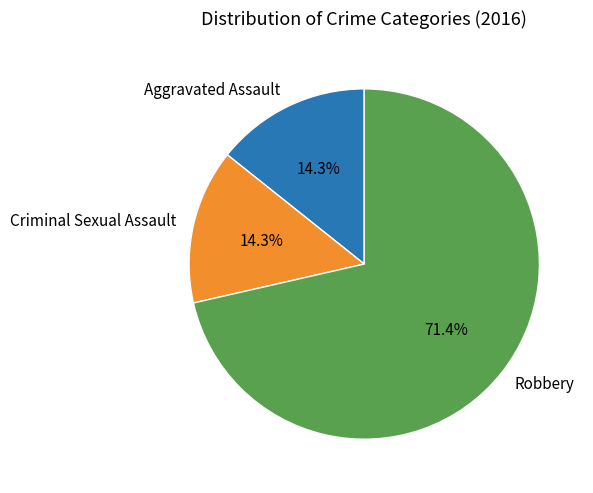

What percentage is the Aggravated Assault slice, to the nearest percent?

14%